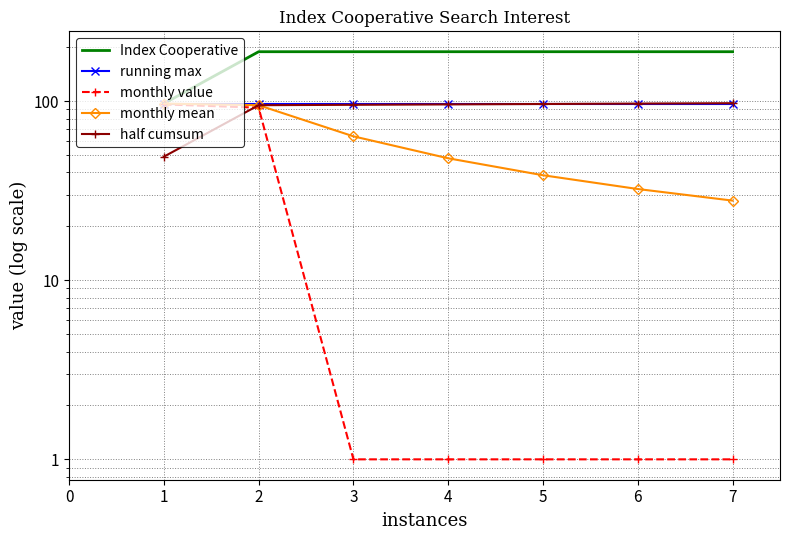

What are all the series names shown in the legend?

Index Cooperative, running max, monthly value, monthly mean, half cumsum